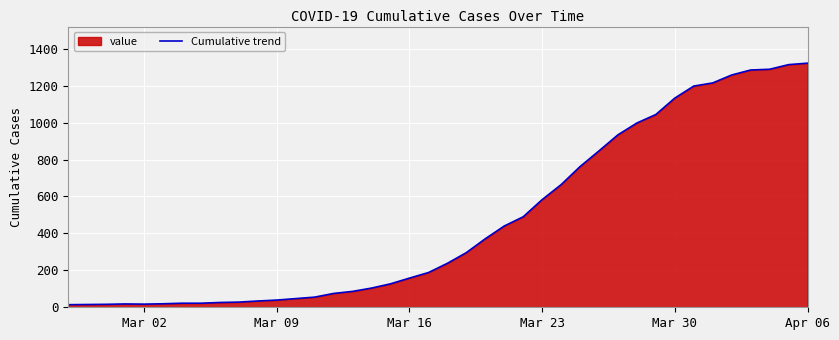

Does the chart display data point markers on the line(s)?

No